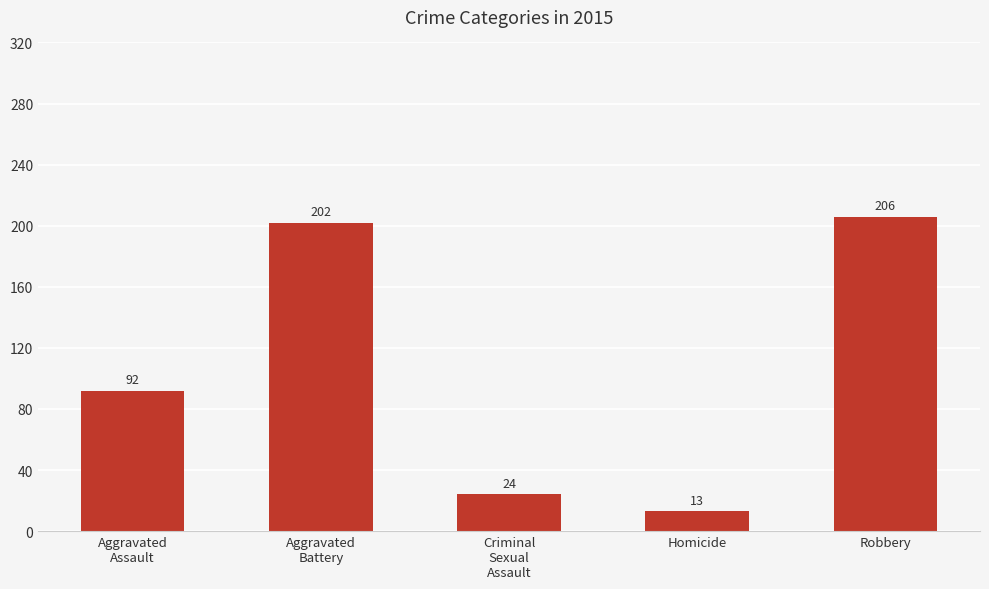

Between Homicide and Robbery, which is larger?

Robbery